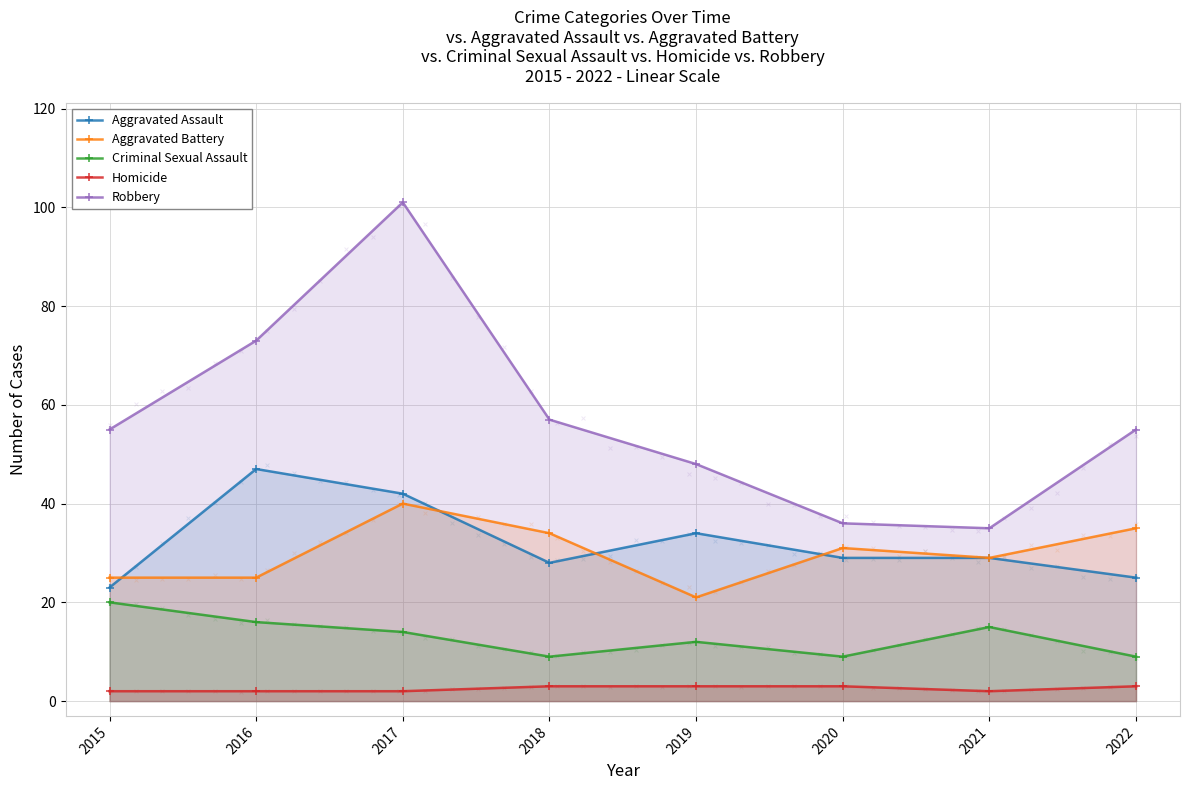

Is the value of Homicide at 2017 greater than the value of Criminal Sexual Assault at 2020?

No